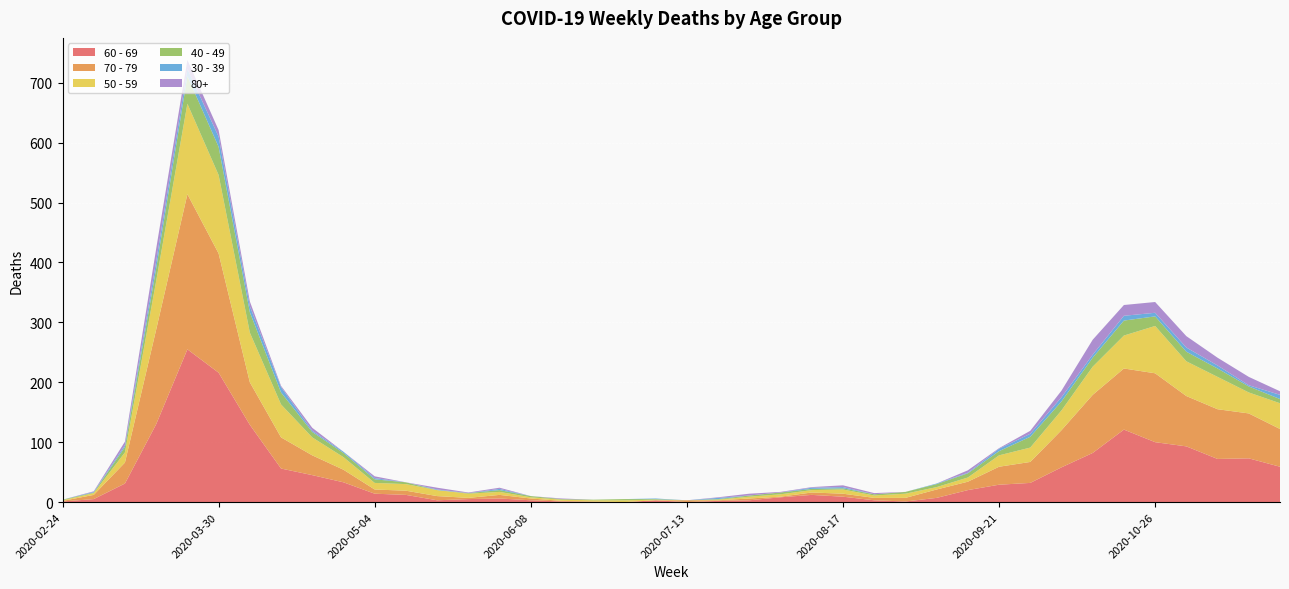

Reading right to left, what are all the values shown in this chart?

60 - 69: 59	73	72	93	100	121	82	58	32	29	20	7	1	3	9	12	8	3	2	0	3	0	0	1	3	6	5	3	12	14	33	45	56	129	216	255	130	31	5	1
70 - 79: 63	75	83	84	115	102	97	62	35	30	14	14	6	4	5	4	1	3	1	3	0	0	1	1	3	6	2	7	7	7	21	33	52	71	199	259	158	35	7	1
50 - 59: 43	35	54	58	79	55	47	33	24	19	7	4	7	4	7	4	4	3	1	0	1	3	2	2	2	5	7	10	11	11	21	30	55	83	131	151	81	17	3	1
40 - 49: 7	10	14	16	16	25	15	15	18	7	7	5	3	2	2	2	3	2	1	0	1	2	1	1	2	3	1	0	3	6	7	9	20	34	47	46	21	9	1	1
30 - 39: 7	2	5	7	6	8	5	7	5	4	1	1	0	0	2	2	0	0	2	0	1	0	0	0	0	2	0	1	0	2	2	2	9	10	17	12	12	3	1	0
80+: 6	14	13	19	18	18	25	11	5	1	4	0	0	2	3	1	1	3	1	0	0	0	0	1	0	2	1	3	0	3	0	5	2	8	11	15	21	6	1	0